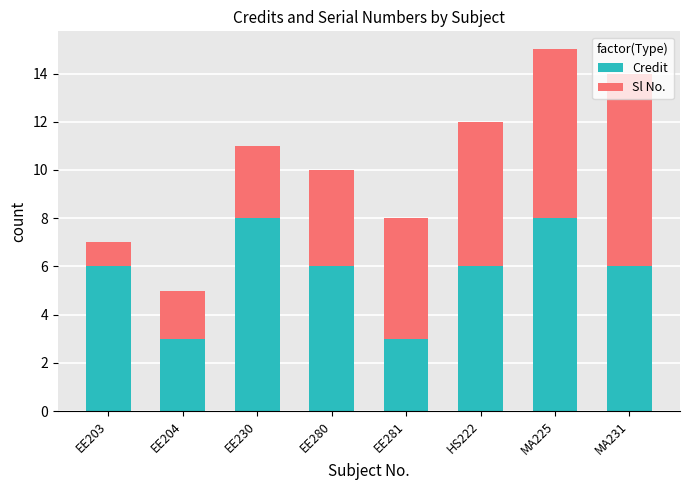

What is the difference between the maximum and second lowest values in the Credit series?

5